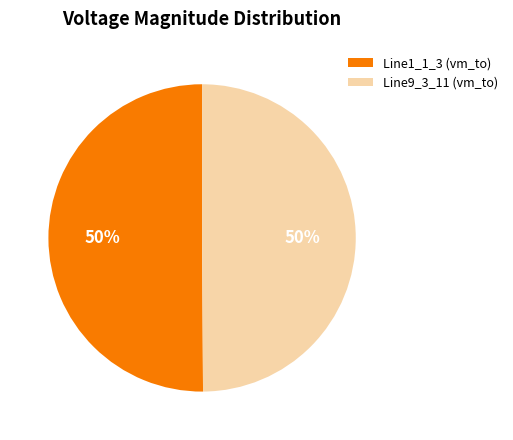

To the nearest percent, what percentage of the pie is Line9_3_11 (vm_to)?

50%